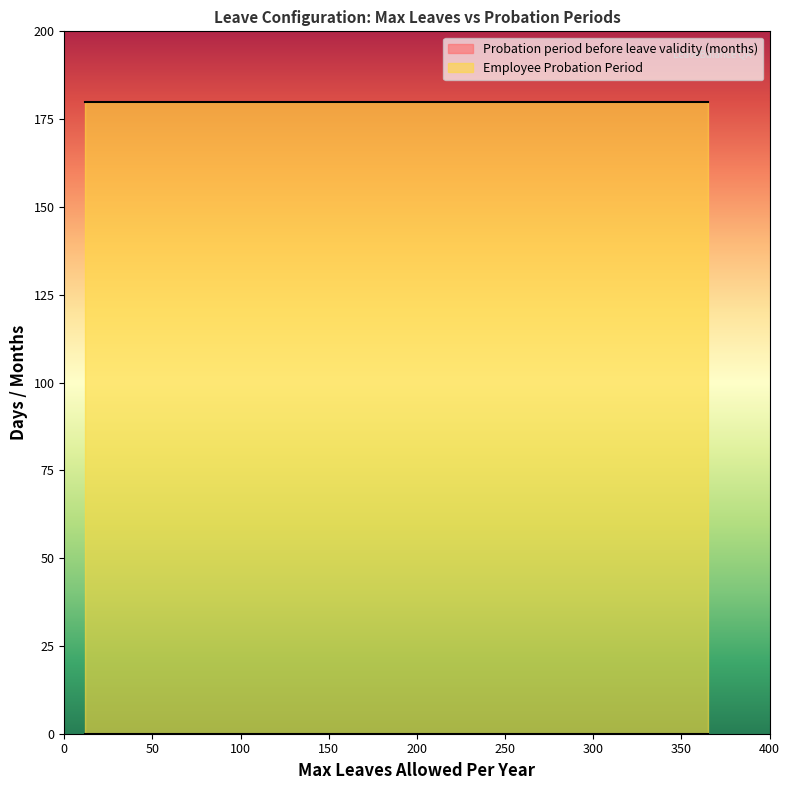

True or false: Employee Probation Period and Probation period before leave validity (months) cross at least once.

False